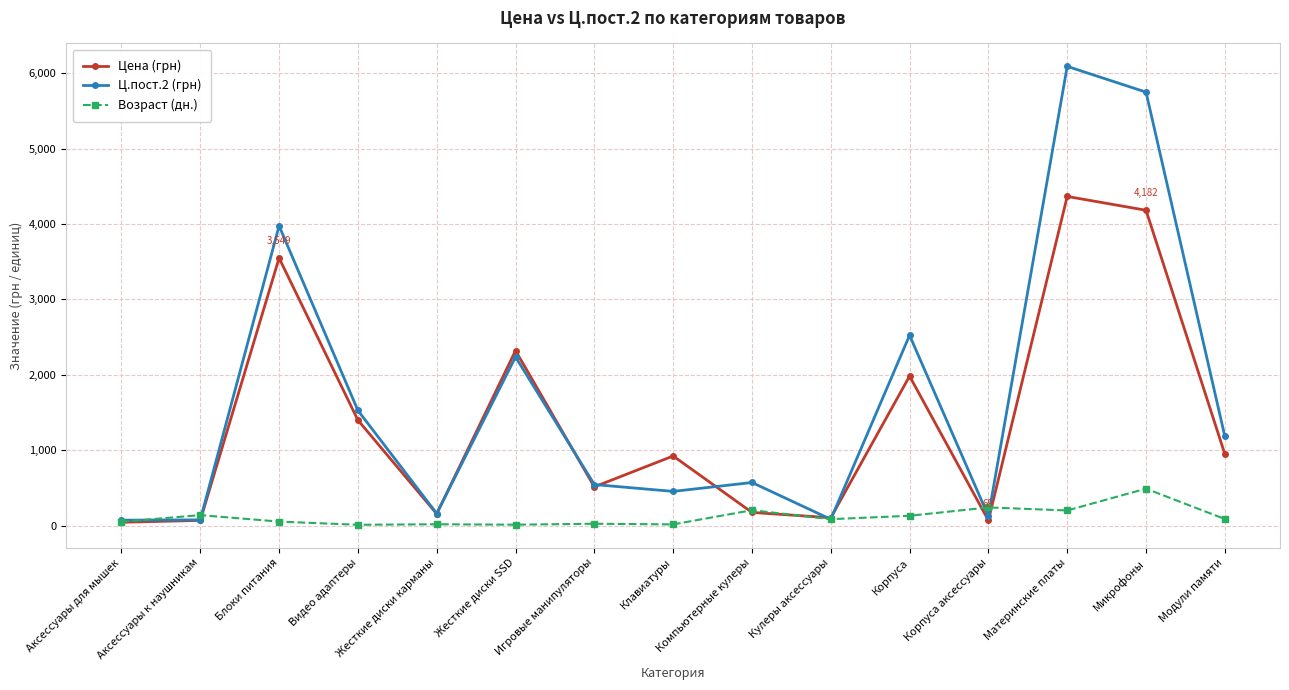

At Материнские платы, list the series in order from smallest to largest.

Возраст (дн.), Цена (грн), Ц.пост.2 (грн)